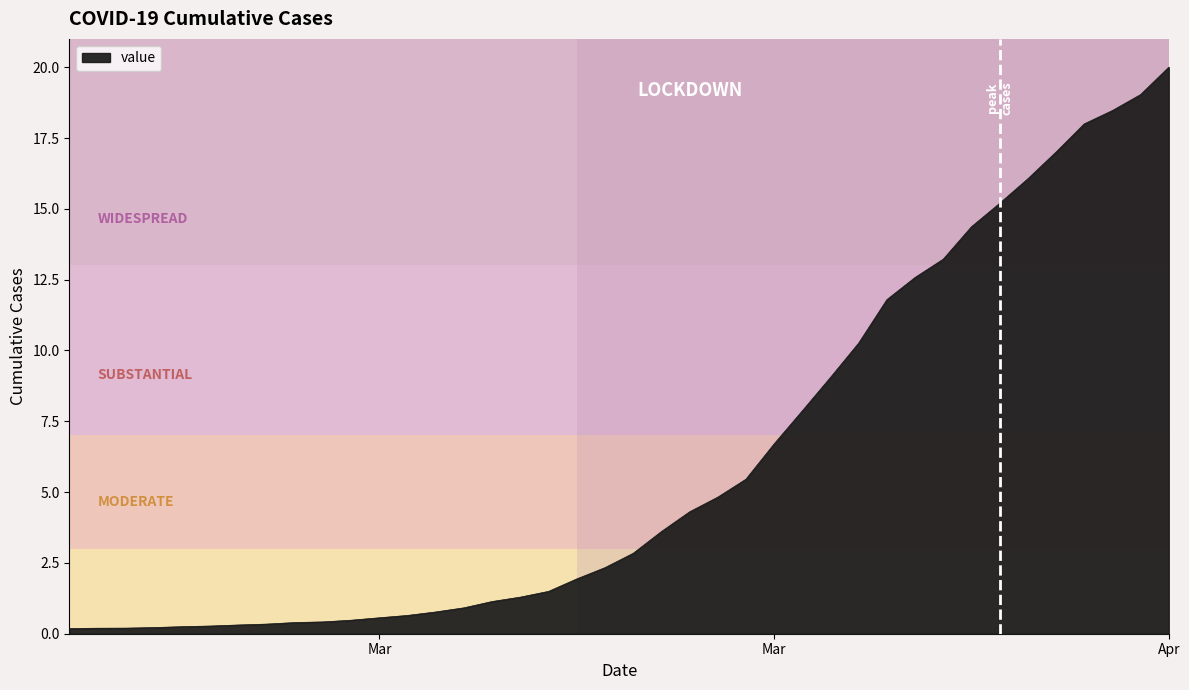

What is the minimum value shown in the chart?

0.2